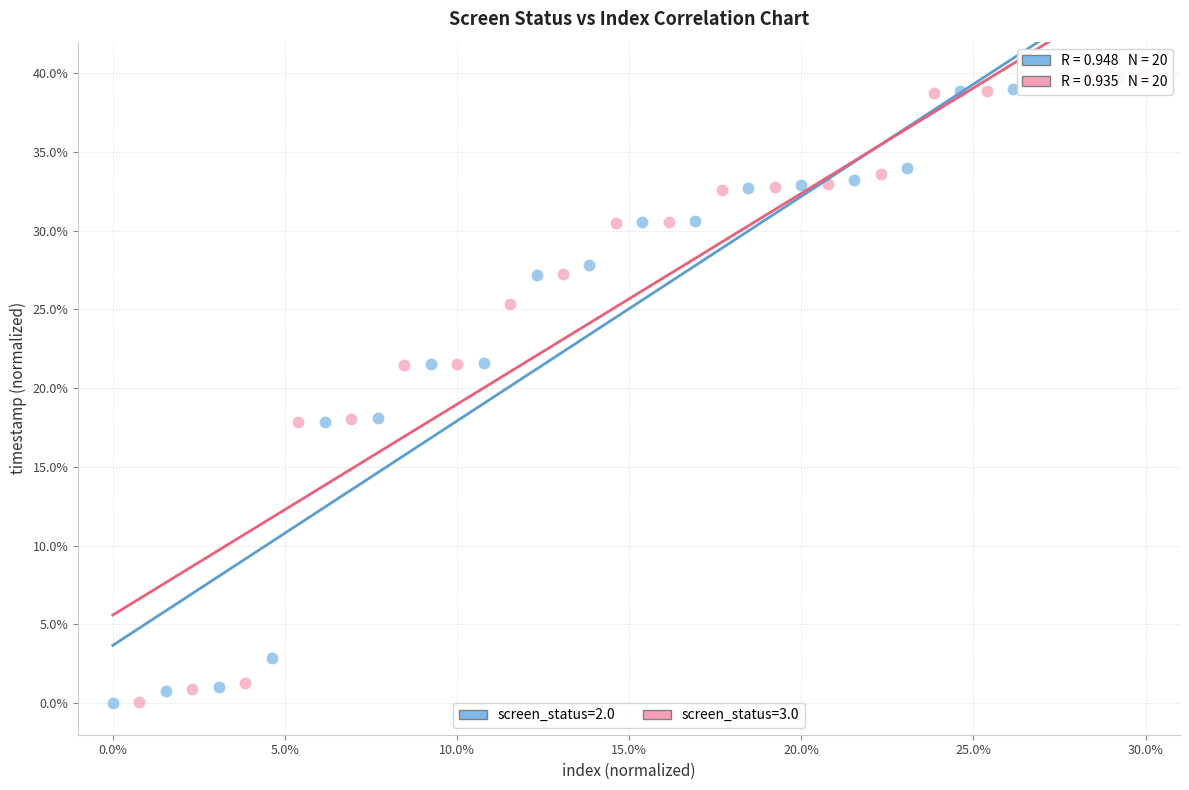

Which series has the largest Y range (max minus min)?

screen_status=3.0